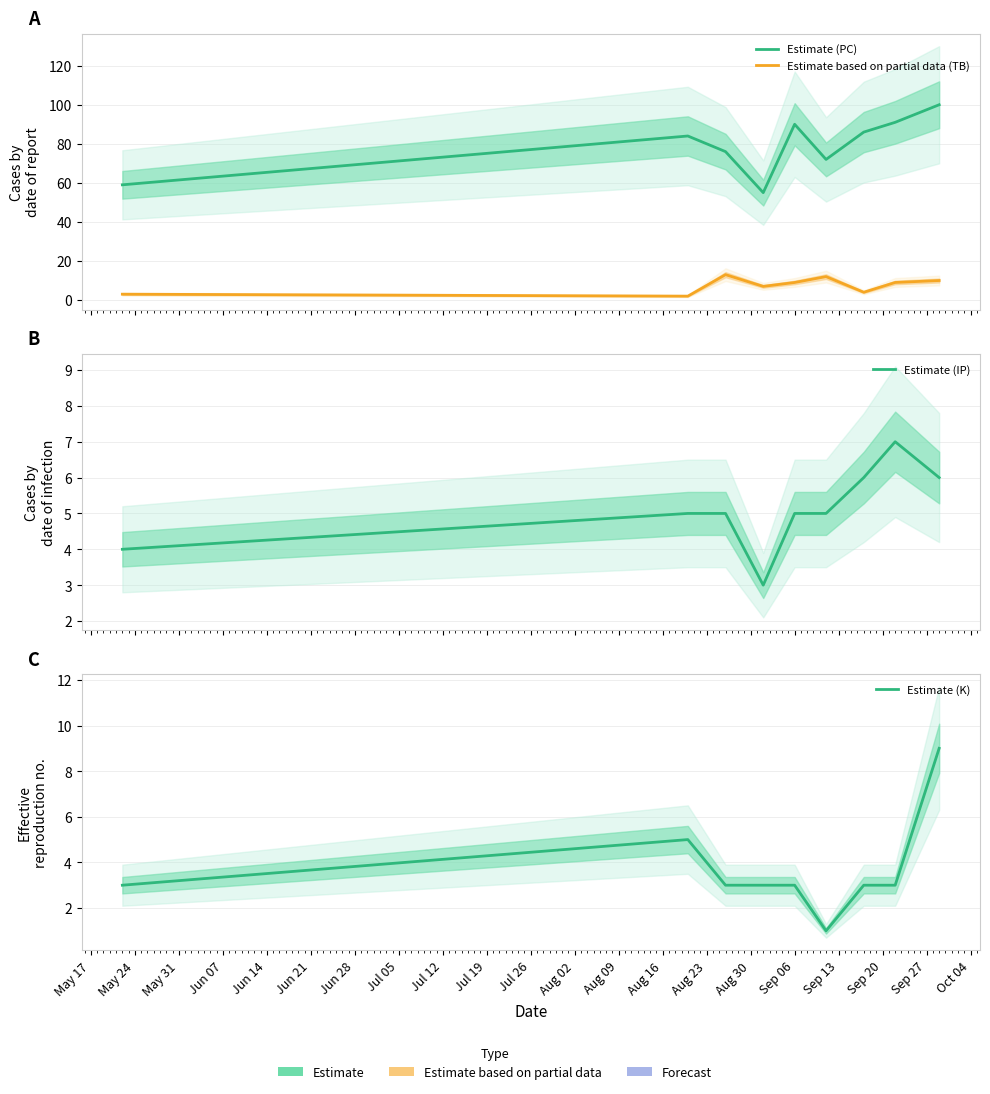

Which series has the largest total across all categories?

Estimate (PC)